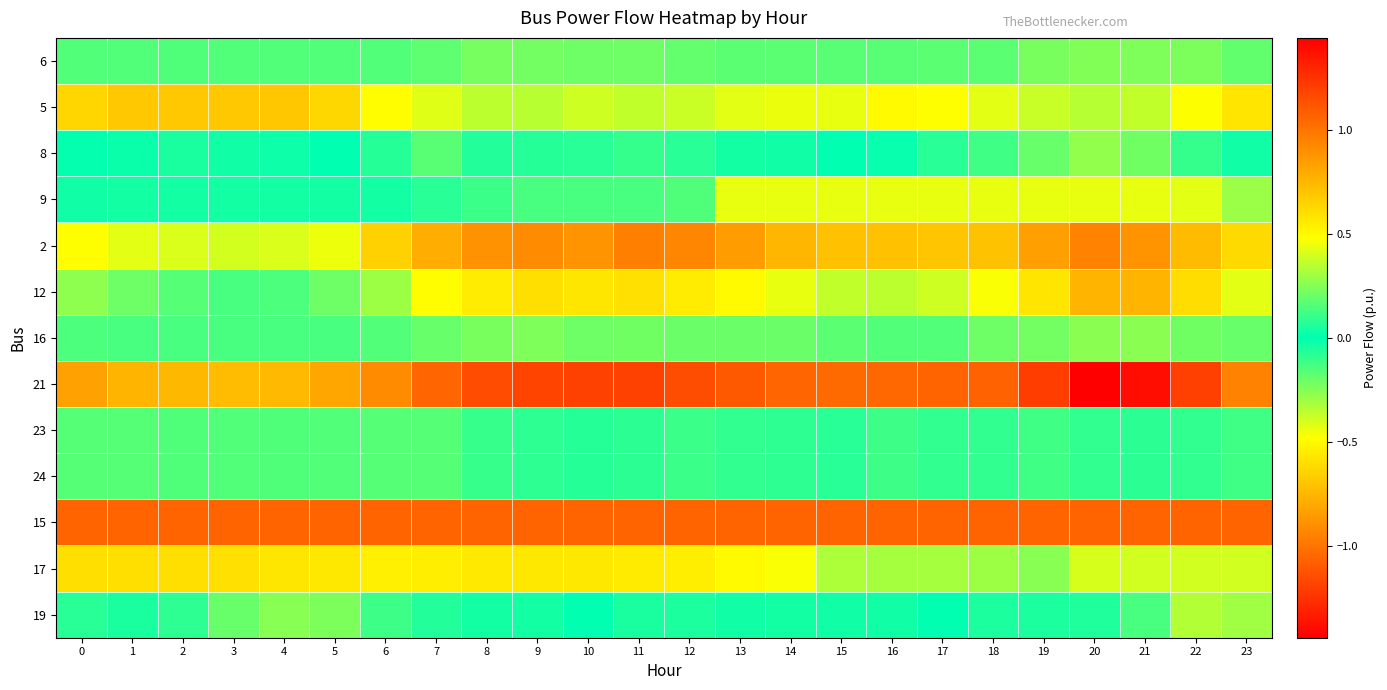

Reading right to left, what are all the values shown in this chart?

6: 23=0.2	22=0.2	21=0.2	20=0.2	19=0.2	18=0.2	17=0.2	16=0.2	15=0.2	14=0.2	13=0.2	12=0.2	11=0.2	10=0.2	9=0.2	8=0.2	7=0.2	6=0.2	5=0.2	4=0.2	3=0.2	2=0.2	1=0.2	0=0.2
5: 23=-0.6	22=-0.5	21=-0.4	20=-0.3	19=-0.4	18=-0.4	17=-0.5	16=-0.5	15=-0.4	14=-0.4	13=-0.4	12=-0.4	11=-0.4	10=-0.4	9=-0.3	8=-0.4	7=-0.4	6=-0.5	5=-0.6	4=-0.7	3=-0.7	2=-0.7	1=-0.7	0=-0.6
8: 23=-0.0	22=-0.1	21=-0.2	20=-0.3	19=-0.2	18=-0.1	17=-0.1	16=-0.0	15=0.0	14=-0.0	13=-0.0	12=-0.1	11=-0.1	10=-0.1	9=-0.1	8=-0.1	7=-0.2	6=-0.1	5=-0.0	4=0.0	3=0.0	2=0.0	1=0.0	0=-0.0
9: 23=0.3	22=0.4	21=0.4	20=0.4	19=0.4	18=0.4	17=0.4	16=0.4	15=0.4	14=0.4	13=0.4	12=0.1	11=0.1	10=0.1	9=0.1	8=0.1	7=0.1	6=-0.0	5=-0.0	4=-0.0	3=-0.0	2=-0.0	1=-0.0	0=0.0
2: 23=0.6	22=0.7	21=0.9	20=0.9	19=0.8	18=0.7	17=0.7	16=0.7	15=0.7	14=0.8	13=0.8	12=0.9	11=1.0	10=0.9	9=0.9	8=0.9	7=0.8	6=0.7	5=0.4	4=0.4	3=0.4	2=0.4	1=0.4	0=0.5
12: 23=0.4	22=0.6	21=0.8	20=0.8	19=0.6	18=0.5	17=0.4	16=0.4	15=0.4	14=0.4	13=0.5	12=0.5	11=0.6	10=0.6	9=0.6	8=0.5	7=0.5	6=0.3	5=0.2	4=0.1	3=0.1	2=0.2	1=0.2	0=0.3
16: 23=0.2	22=0.2	21=0.3	20=0.3	19=0.2	18=0.2	17=0.2	16=0.2	15=0.2	14=0.2	13=0.2	12=0.2	11=0.2	10=0.2	9=0.2	8=0.2	7=0.2	6=0.2	5=0.1	4=0.1	3=0.1	2=0.1	1=0.1	0=0.1
21: 23=0.9	22=1.2	21=1.4	20=1.4	19=1.2	18=1.1	17=1.1	16=1.0	15=1.0	14=1.1	13=1.1	12=1.1	11=1.2	10=1.2	9=1.2	8=1.2	7=1.1	6=0.9	5=0.8	4=0.7	3=0.7	2=0.7	1=0.8	0=0.8
23: 23=-0.1	22=-0.1	21=-0.1	20=-0.1	19=-0.1	18=-0.1	17=-0.1	16=-0.1	15=-0.1	14=-0.1	13=-0.1	12=-0.1	11=-0.1	10=-0.1	9=-0.1	8=-0.1	7=-0.2	6=-0.2	5=-0.2	4=-0.1	3=-0.2	2=-0.2	1=-0.2	0=-0.2
24: 23=-0.1	22=-0.1	21=-0.1	20=-0.1	19=-0.1	18=-0.1	17=-0.1	16=-0.1	15=-0.1	14=-0.1	13=-0.1	12=-0.1	11=-0.1	10=-0.1	9=-0.1	8=-0.1	7=-0.2	6=-0.2	5=-0.2	4=-0.1	3=-0.2	2=-0.2	1=-0.2	0=-0.2
15: 23=1.1	22=1.1	21=1.1	20=1.1	19=1.1	18=1.1	17=1.1	16=1.1	15=1.1	14=1.1	13=1.1	12=1.1	11=1.1	10=1.1	9=1.1	8=1.1	7=1.1	6=1.1	5=1.1	4=1.1	3=1.1	2=1.1	1=1.1	0=1.1
17: 23=0.4	22=0.4	21=0.4	20=0.4	19=0.3	18=0.3	17=0.3	16=0.3	15=0.3	14=0.5	13=0.5	12=0.5	11=0.6	10=0.6	9=0.6	8=0.6	7=0.5	6=0.5	5=0.6	4=0.6	3=0.6	2=0.6	1=0.6	0=0.6
19: 23=-0.3	22=-0.3	21=-0.1	20=-0.1	19=-0.1	18=-0.1	17=0.0	16=0.0	15=0.0	14=0.0	13=-0.0	12=-0.1	11=-0.0	10=-0.0	9=-0.0	8=-0.0	7=-0.1	6=-0.1	5=-0.2	4=-0.3	3=-0.2	2=-0.1	1=-0.0	0=-0.1